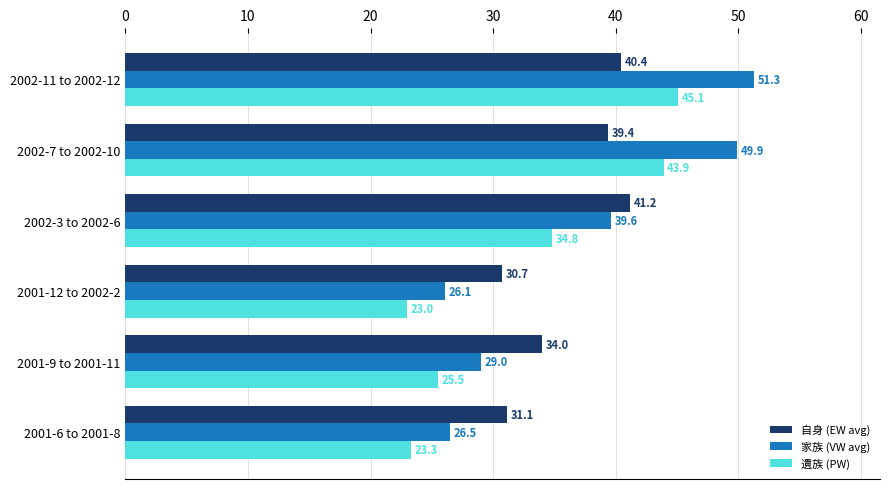

Which category has the highest value across all series?

2002-11 to 2002-12